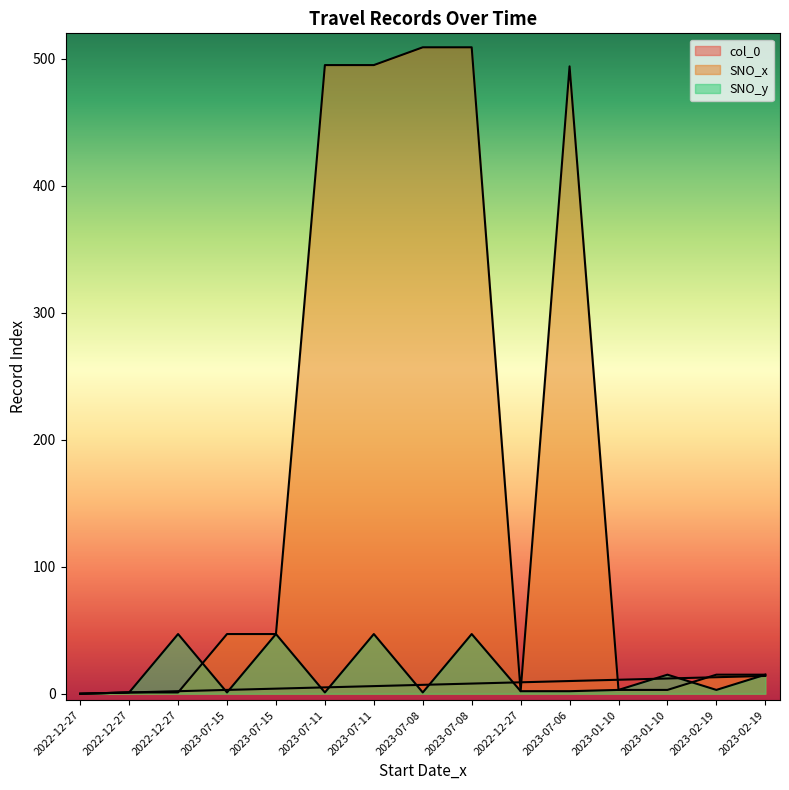

What is the maximum value shown in the chart?

509